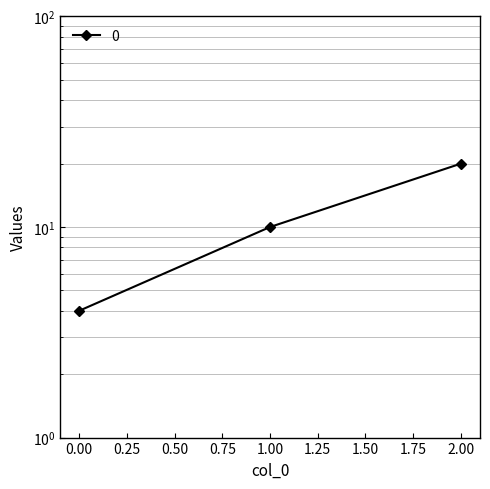

Rank the categories by value from lowest to highest.

0, 1, 2